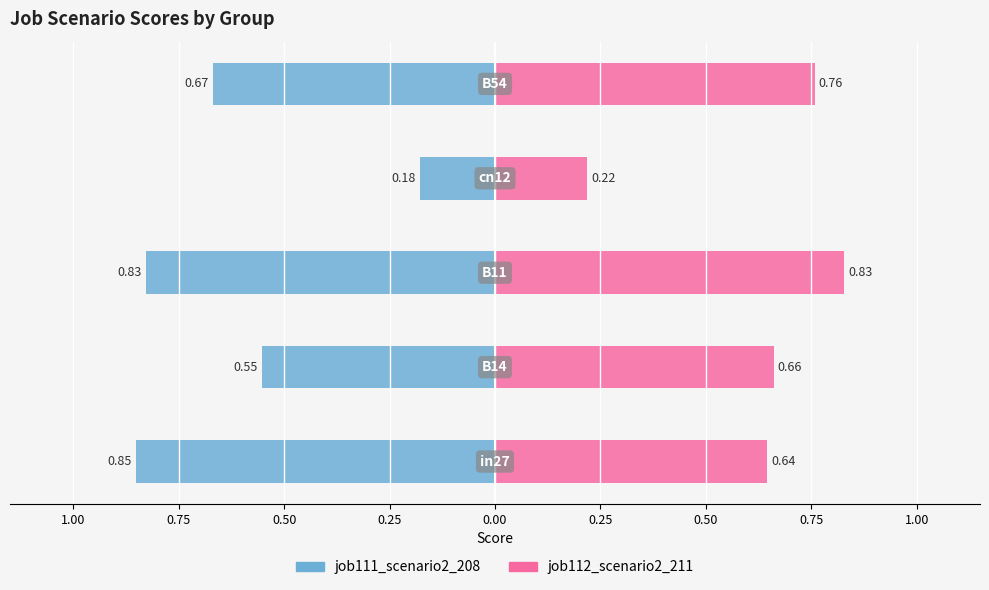

What is the spread (max minus min) of values at 0.00?

1.4